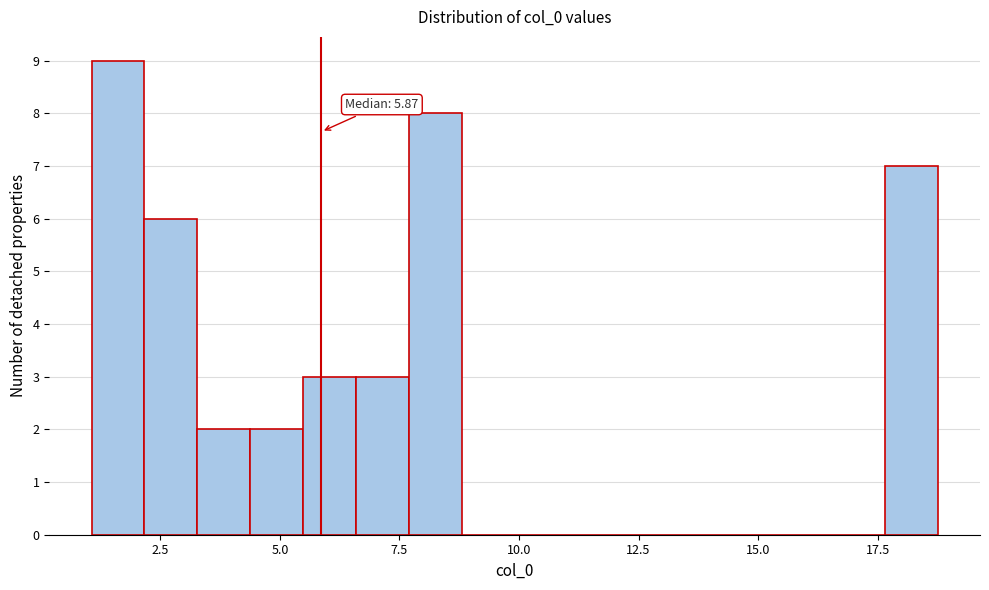

Read against the x-axis, roughly where is the centre of the tallest bar?

1.5